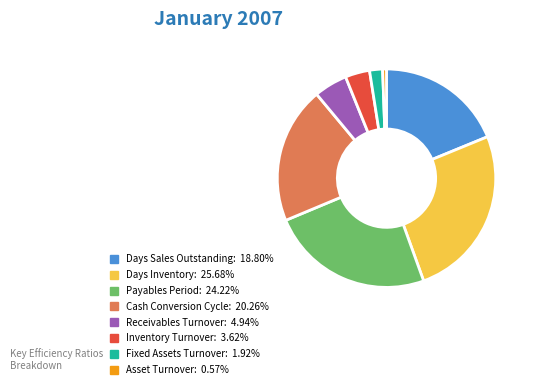

Between Asset Turnover and Cash Conversion Cycle, which is larger?

Cash Conversion Cycle